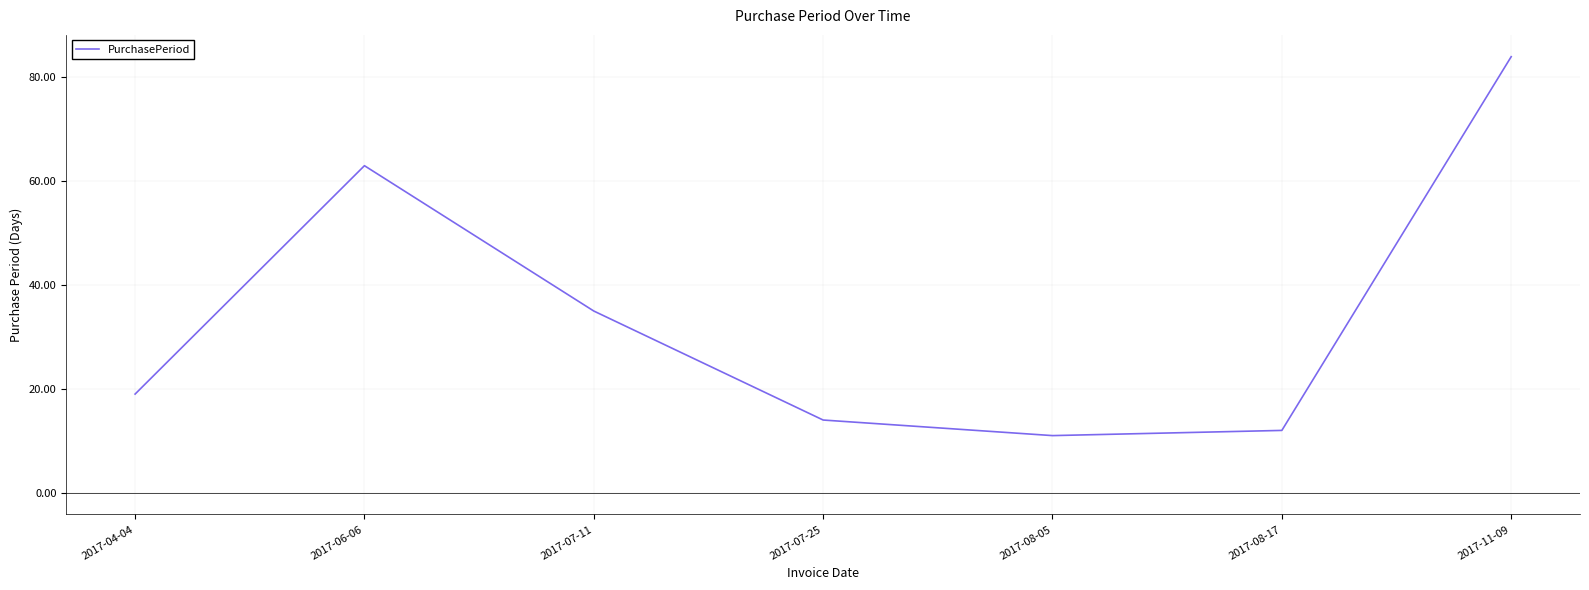

How many interior local peaks (higher than both neighbors) does the data have?

1